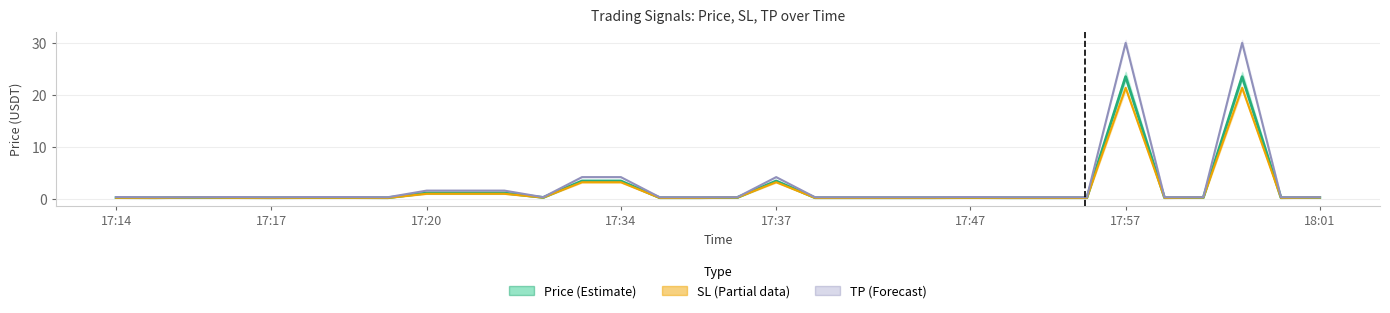

Rank the series at 14 from lowest to highest value.

SL (Estimate based on partial data), Price (Estimate), TP (Forecast)